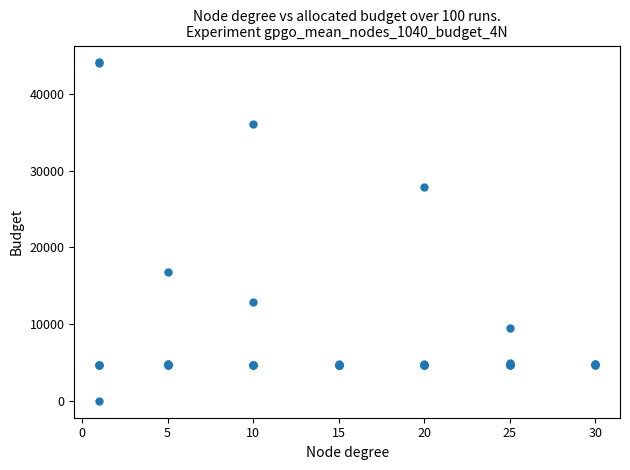

What Y value in the scatter plot is closest to 22050?

16734